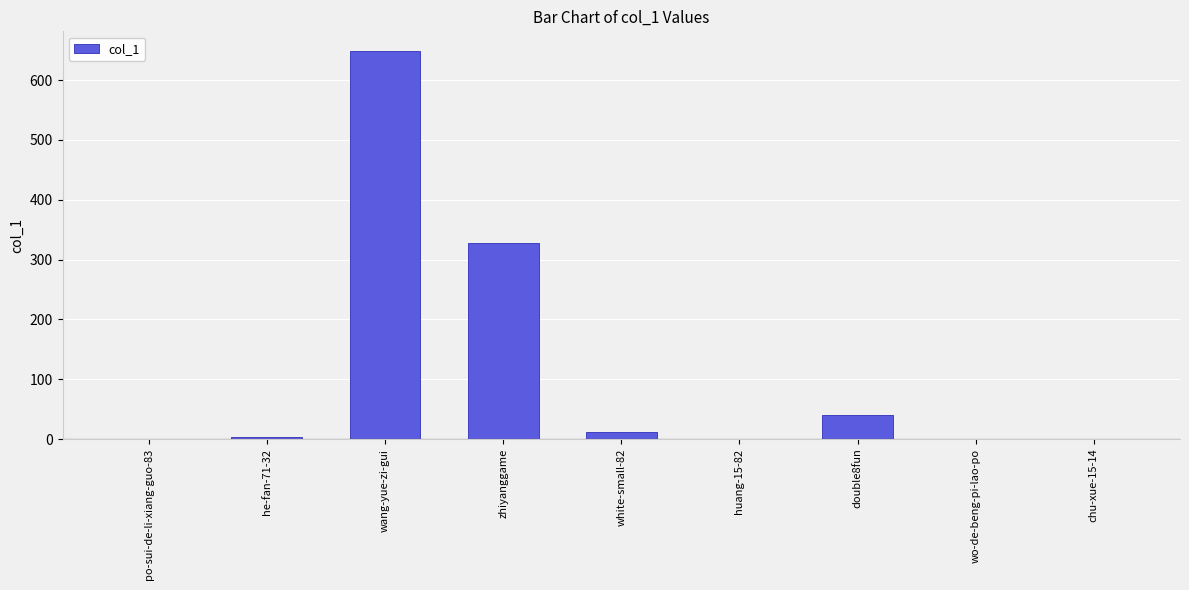

Reading left to right, transcribe all the data shown in this chart.

po-sui-de-li-xiang-guo-83=0	he-fan-71-32=3	wang-yue-zi-gui=649	zhiyanggame=328	white-small-82=11	huang-15-82=0	double8fun=40	wo-de-beng-pi-lao-po=0	chu-xue-15-14=0